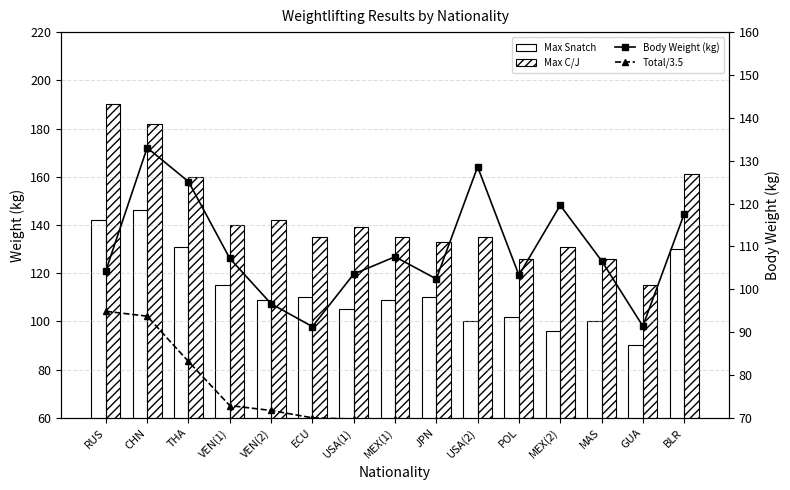

What is the difference between the highest and lowest values at JPN?

63.6